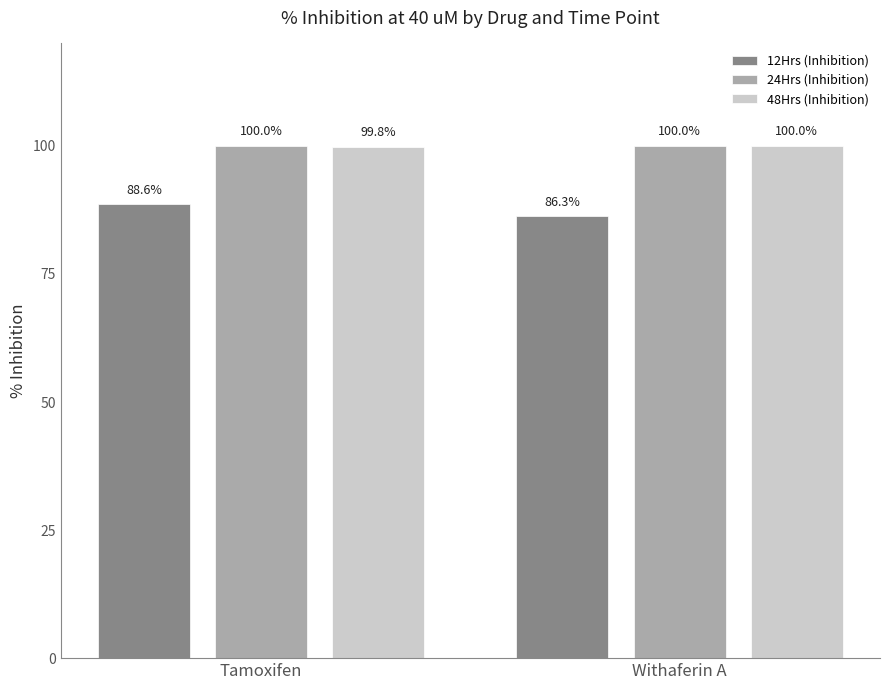

What is the sum of all 24Hrs (Inhibition) values?

200.0